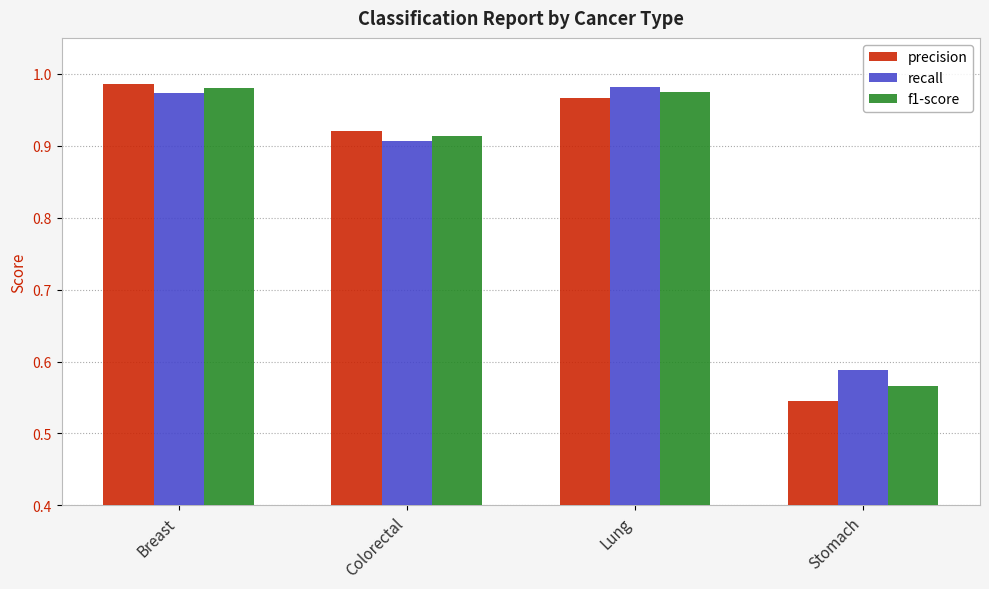

Where is recall nearest to the value 0?

Stomach